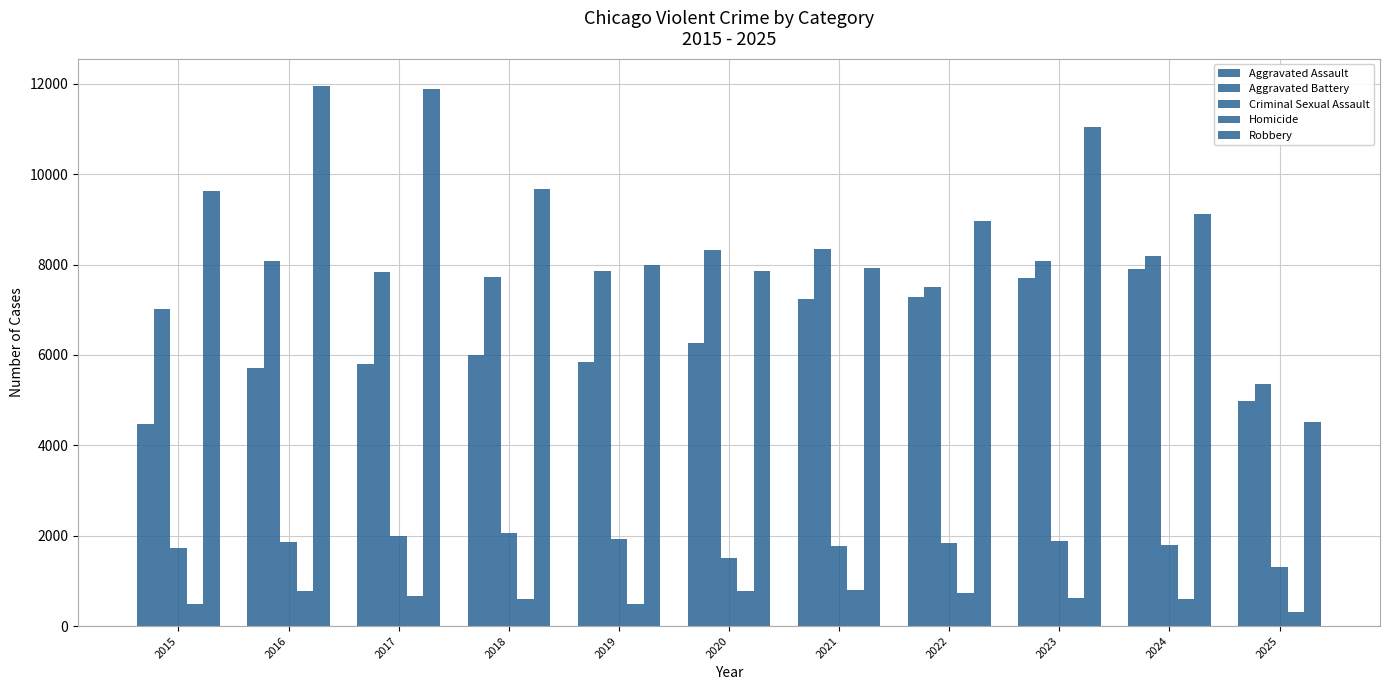

How many series are shown in this chart?

5